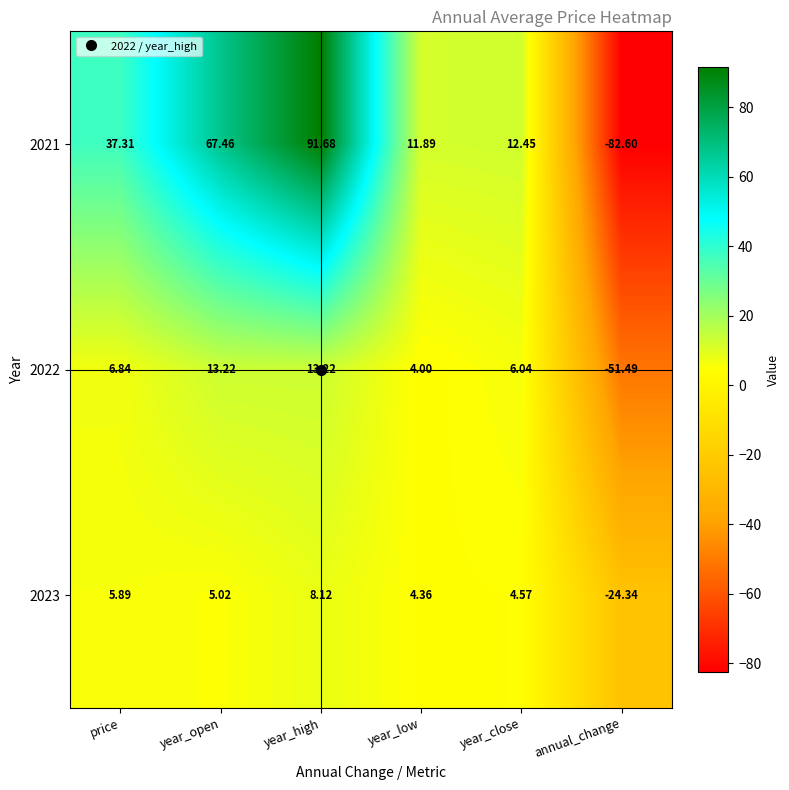

What is the total value across all series at year_high?

113.0